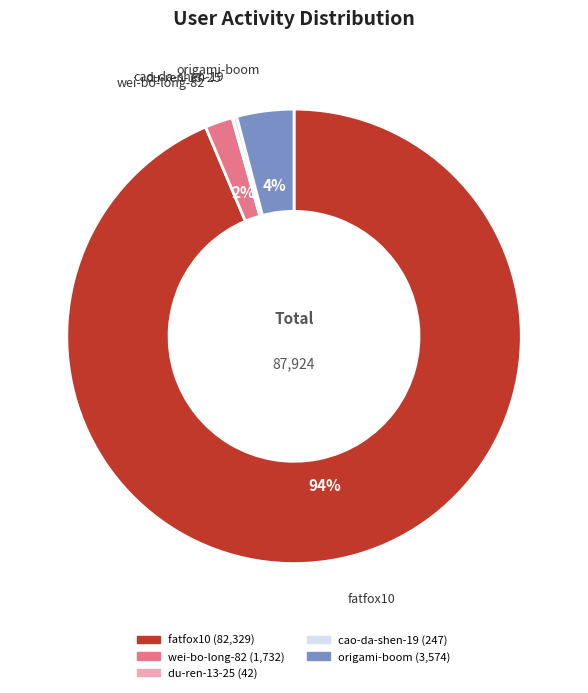

To the nearest percent, what is the combined percentage of wei-bo-long-82 and fatfox10?

96%